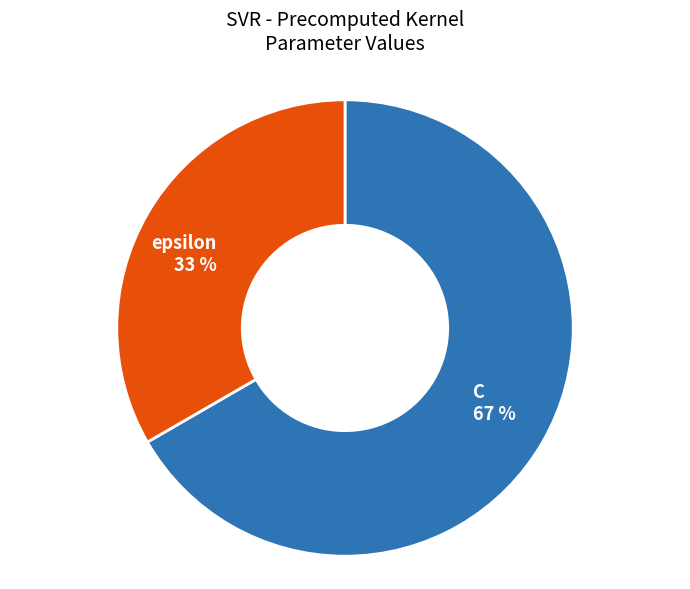

Which has a higher value, epsilon or C?

C